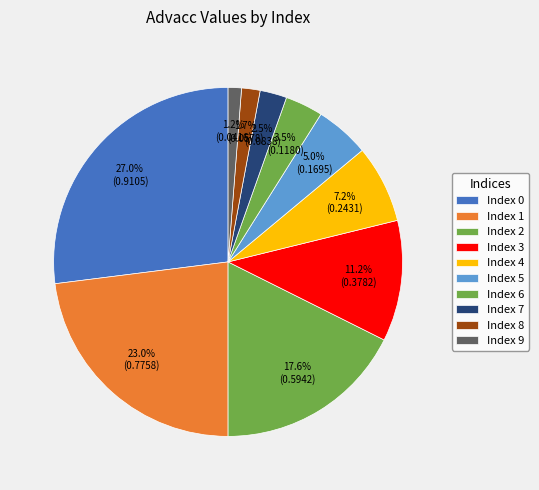

Count the number of slices in the pie.

10